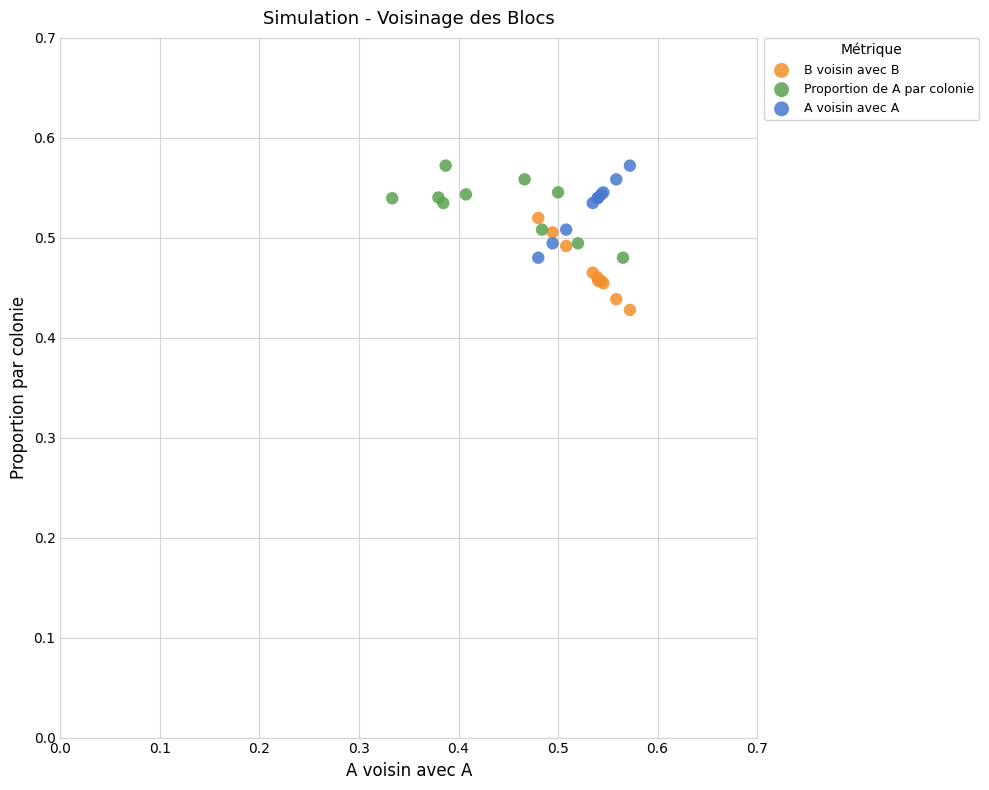

Which series reaches the minimum Y coordinate?

B voisin avec B